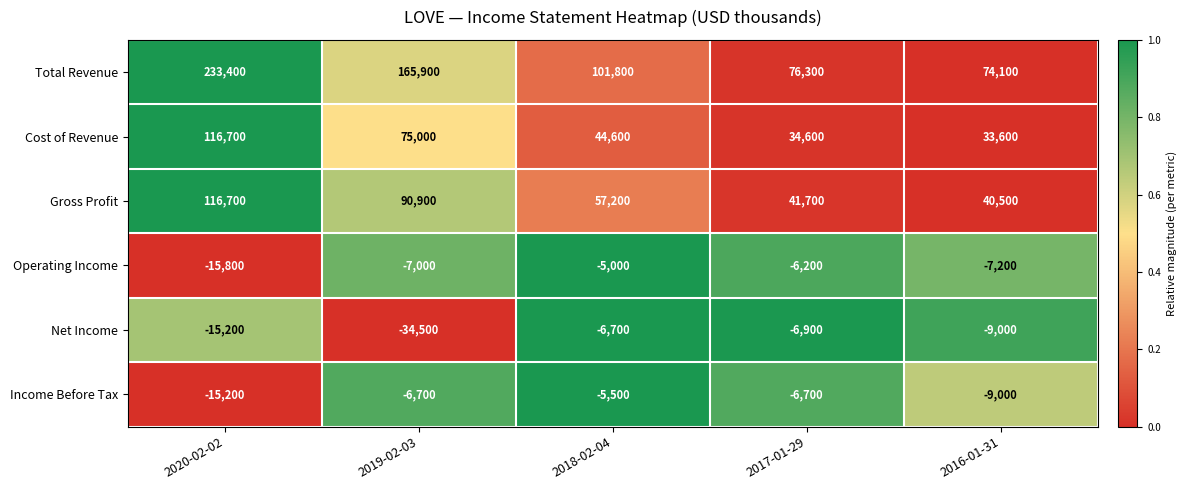

At which category is the sum across all series the highest?

2020-02-02